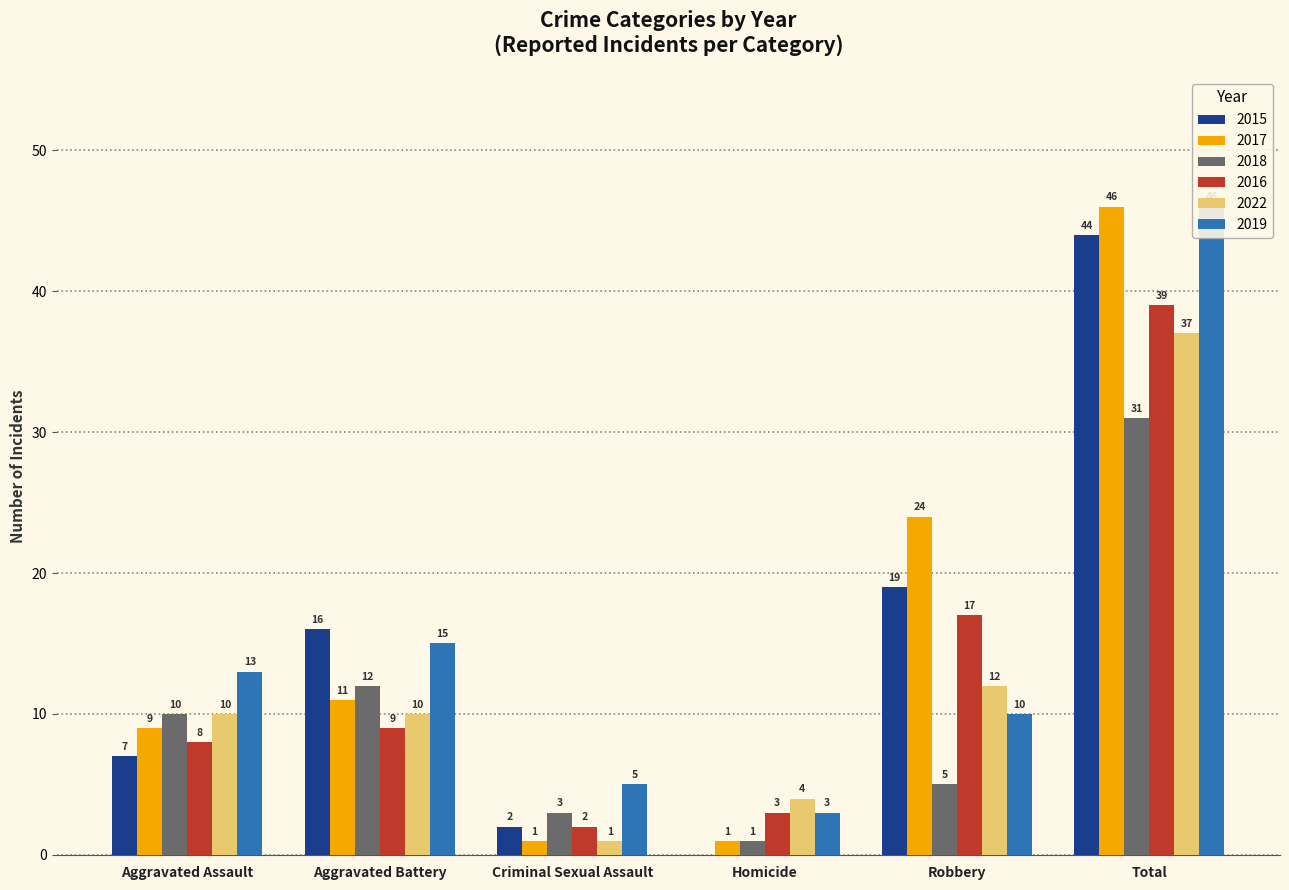

Reading left to right, transcribe all the data shown in this chart.

2015: Aggravated Assault=7	Aggravated Battery=16	Criminal Sexual Assault=2	Homicide=0	Robbery=19	Total=44
2017: Aggravated Assault=9	Aggravated Battery=11	Criminal Sexual Assault=1	Homicide=1	Robbery=24	Total=46
2018: Aggravated Assault=10	Aggravated Battery=12	Criminal Sexual Assault=3	Homicide=1	Robbery=5	Total=31
2016: Aggravated Assault=8	Aggravated Battery=9	Criminal Sexual Assault=2	Homicide=3	Robbery=17	Total=39
2022: Aggravated Assault=10	Aggravated Battery=10	Criminal Sexual Assault=1	Homicide=4	Robbery=12	Total=37
2019: Aggravated Assault=13	Aggravated Battery=15	Criminal Sexual Assault=5	Homicide=3	Robbery=10	Total=46